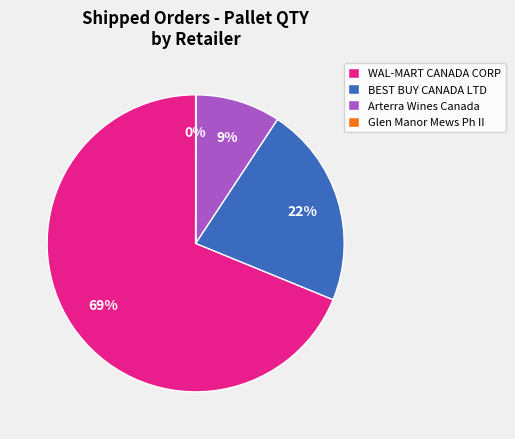

Is there any slice that represents more than half of the pie?

Yes